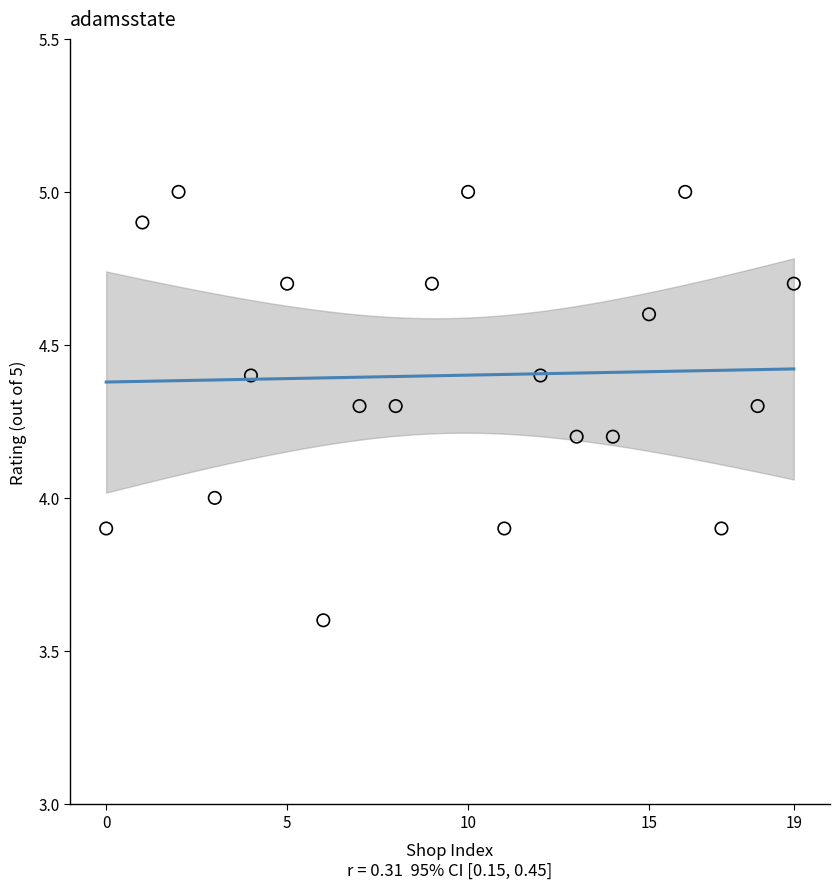

What is the range of Y values (max minus min)?

1.4